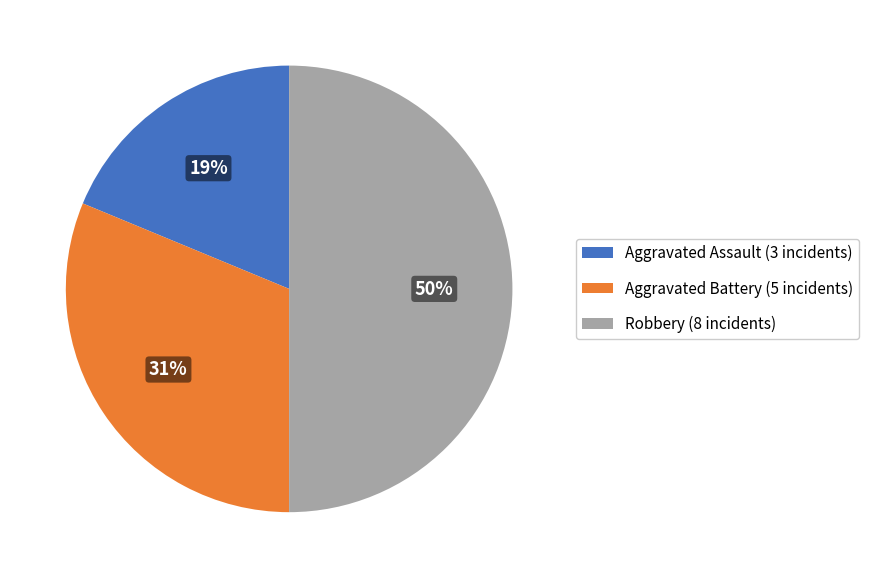

How many segments does this pie chart have?

3